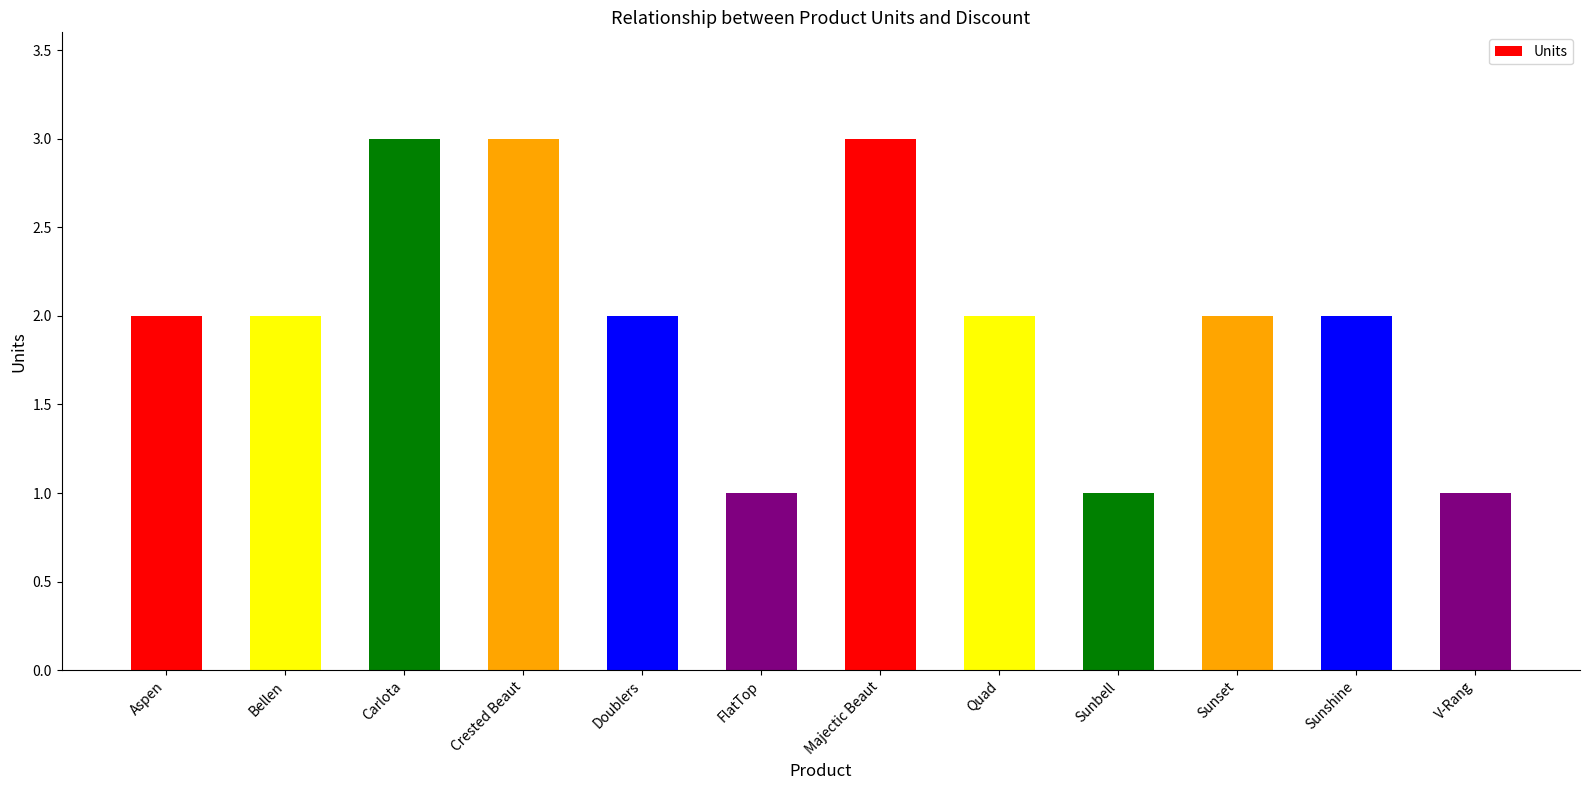

True or false: the data shows 2 at Quad.

True